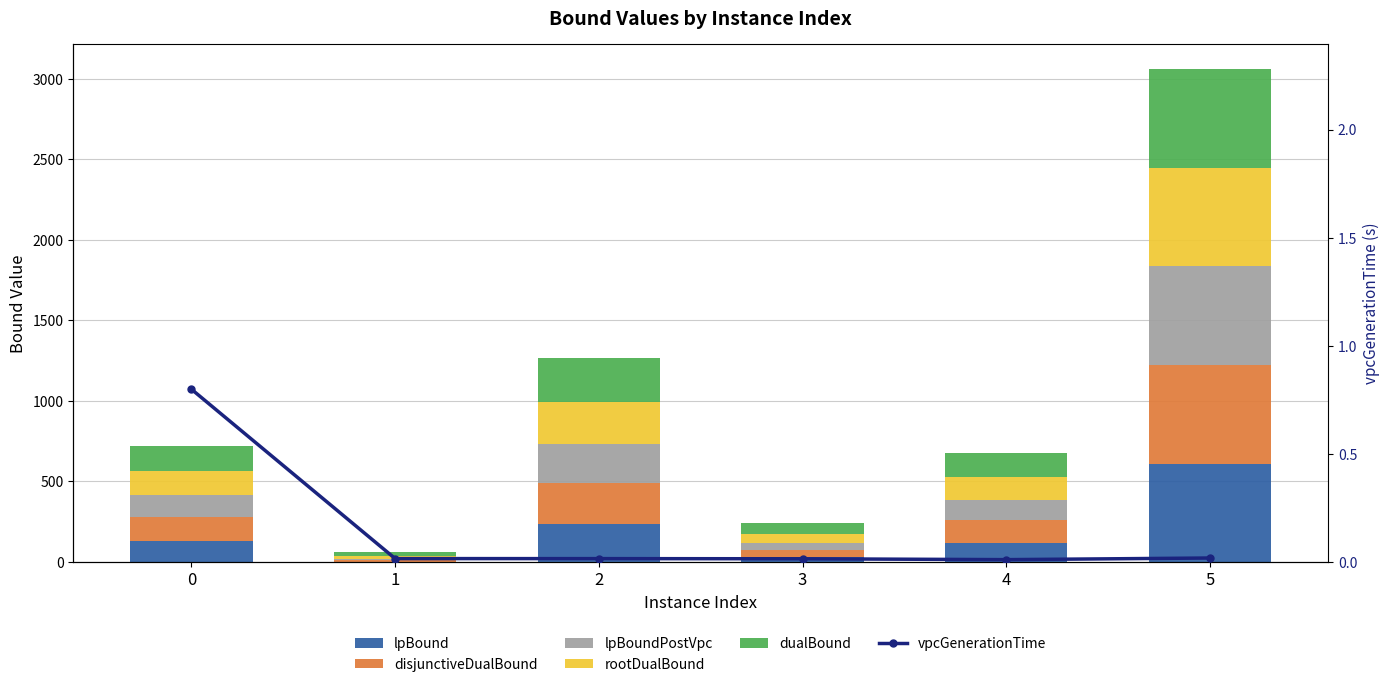

What is the sum of all disjunctiveDualBound values?

1217.2